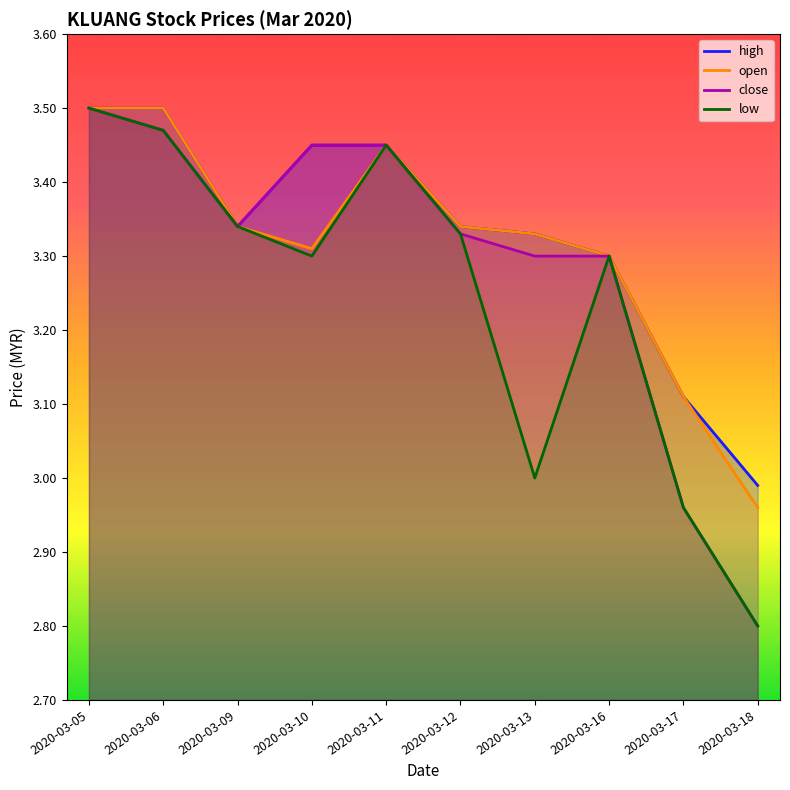

At which label is close closest to 3?

2020-03-17